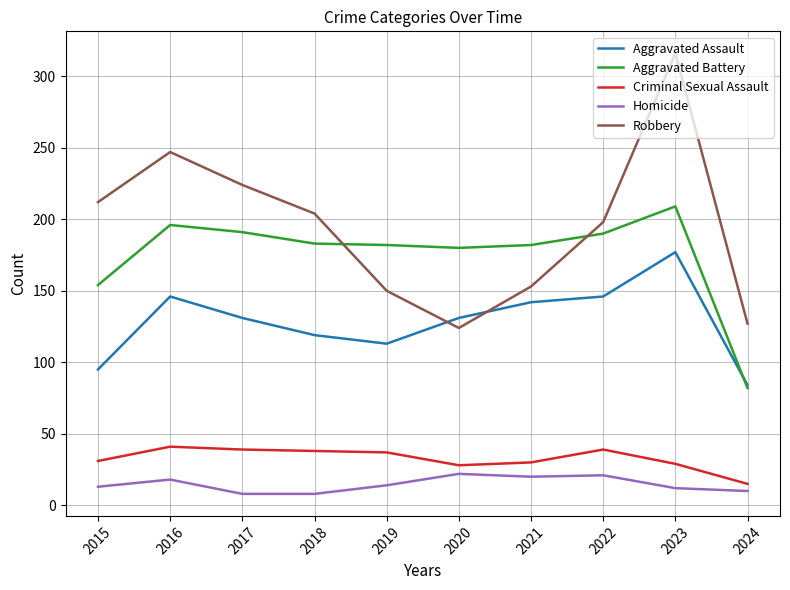

Is it true that Homicide equals 8 at 2017?

True